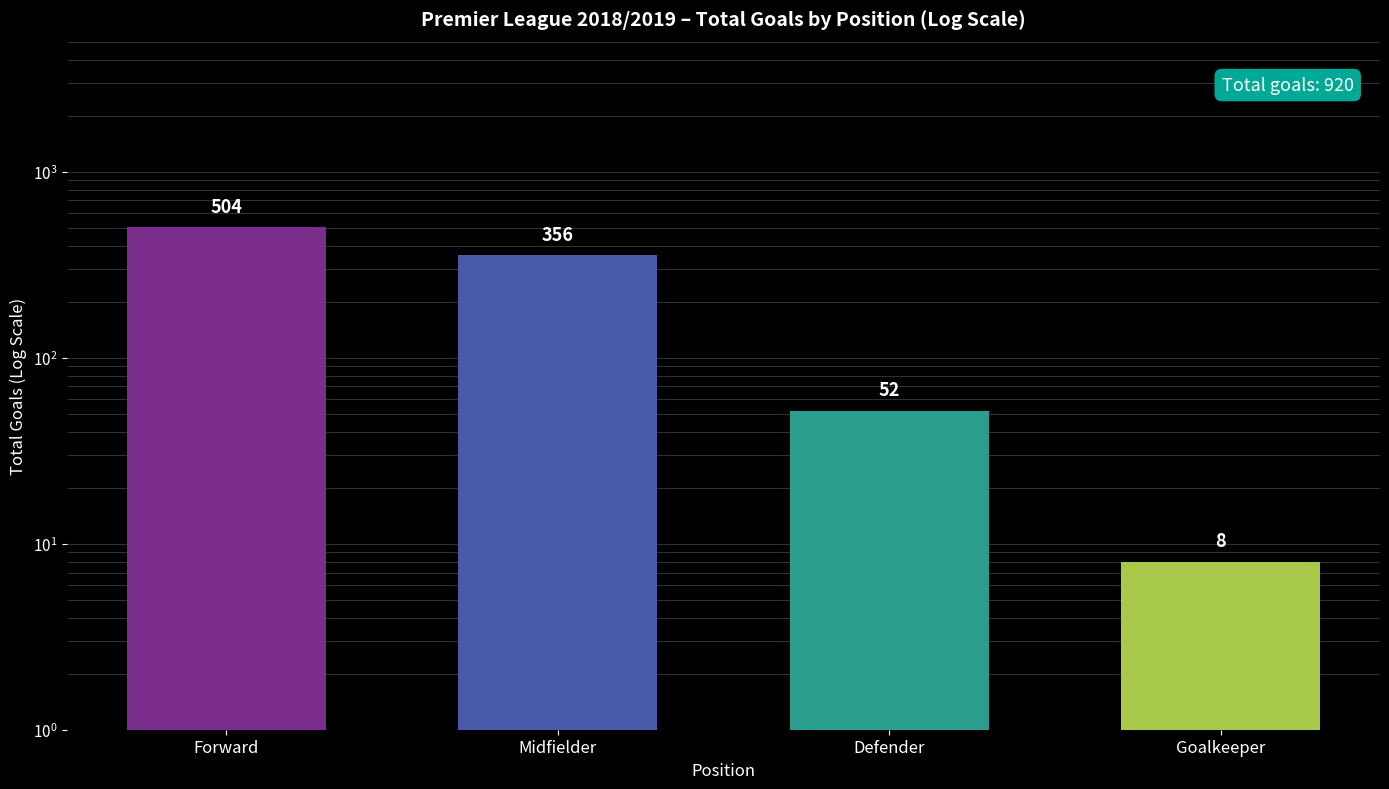

The value of Total Goals at Defender is 52. True or false?

True